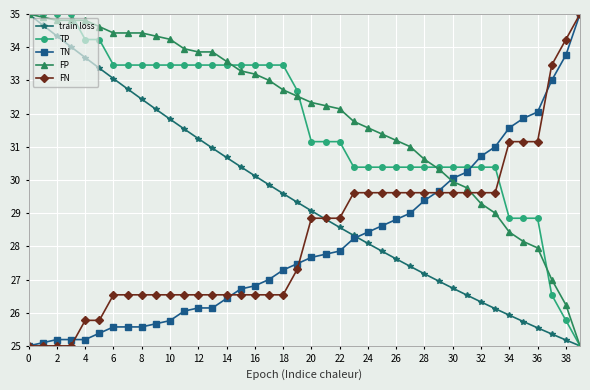

What is the highest value of the FP series?

35.0